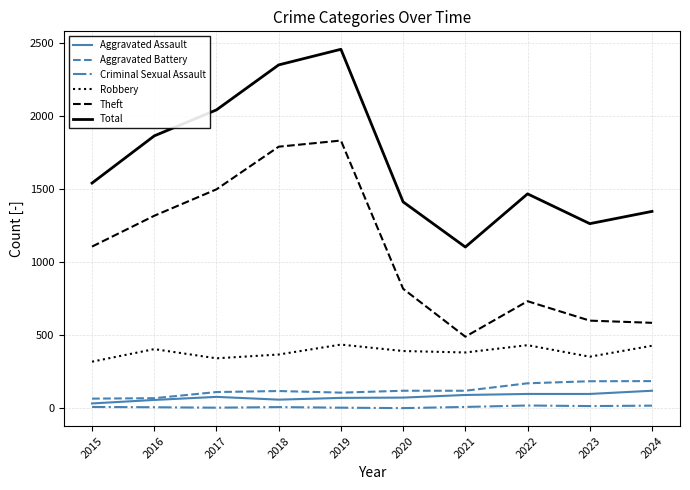

In Theft, how many points are higher than both neighbors (excluding endpoints)?

2